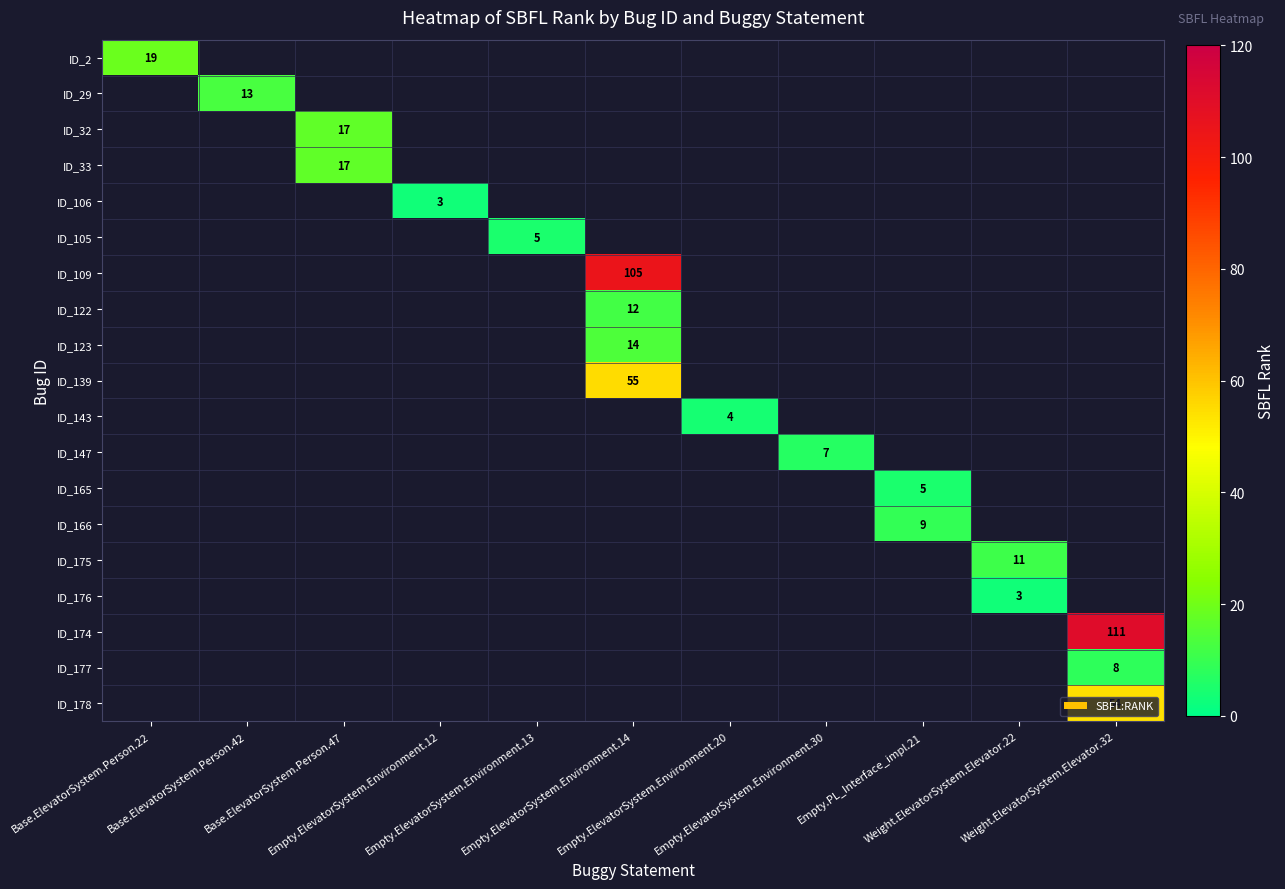

At which category does the chart reach its peak across all series?

Weight.ElevatorSystem.Elevator.32